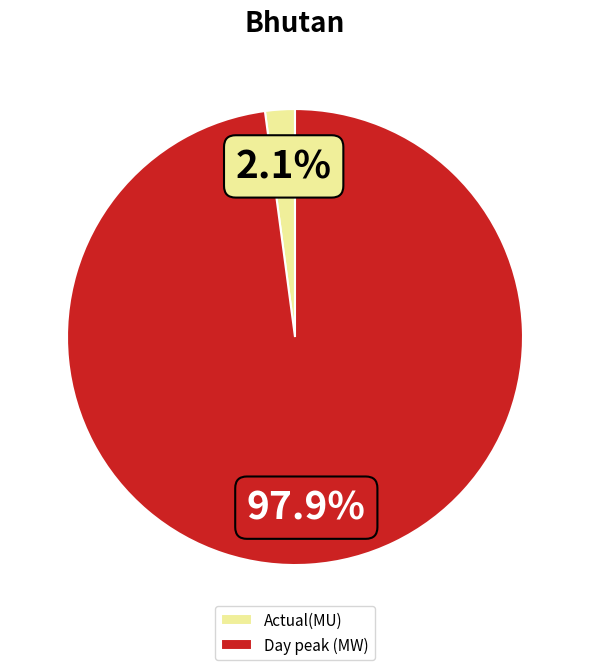

Is Day peak (MW) the majority of the pie?

Yes